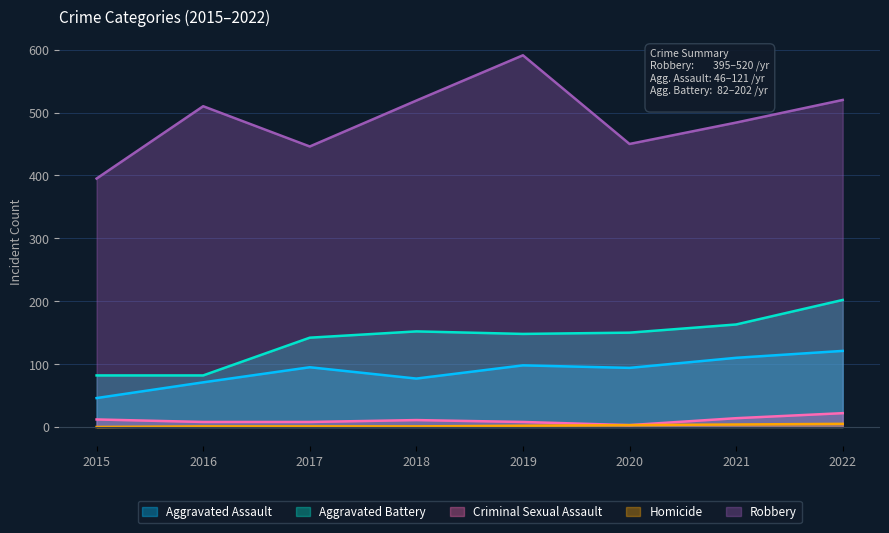

True or false: Criminal Sexual Assault and Aggravated Assault cross at least once.

False